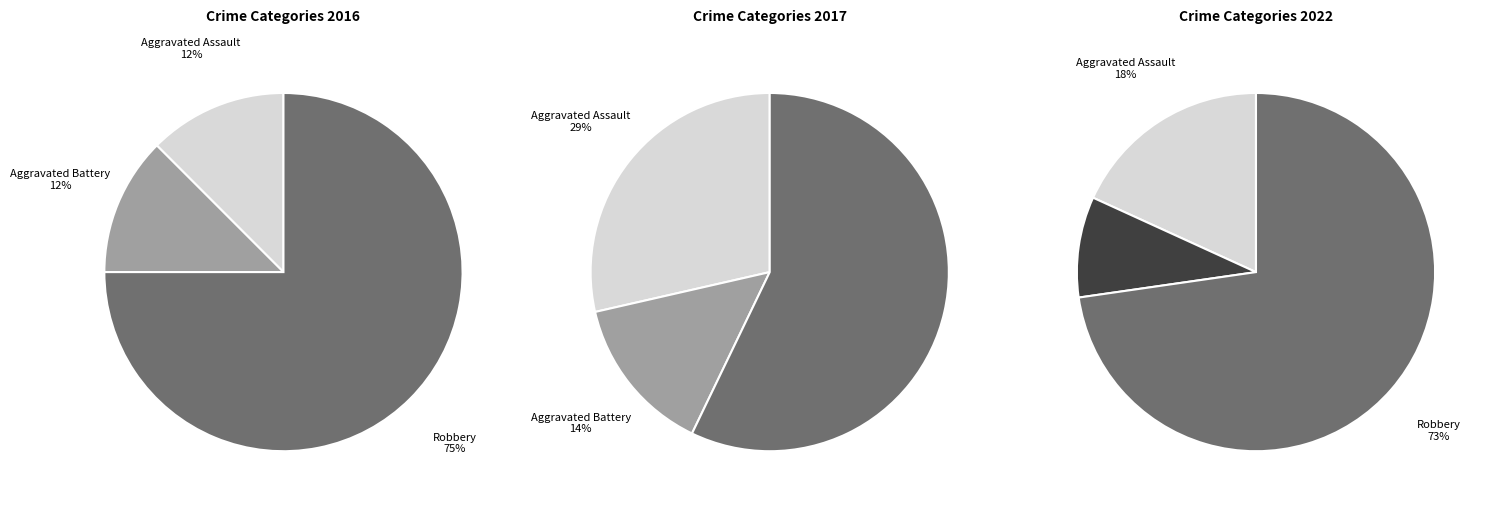

Which slice represents more than half of the pie?

Robbery